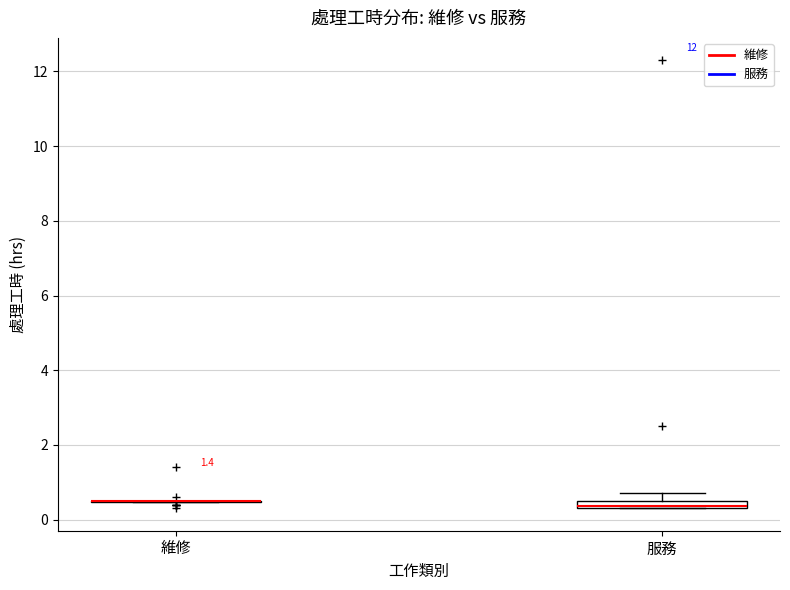

Where is the lower edge of the box for 服務 on the y-axis? The values are not printed on the chart, so give them approximately, as read against the axis.

0.4